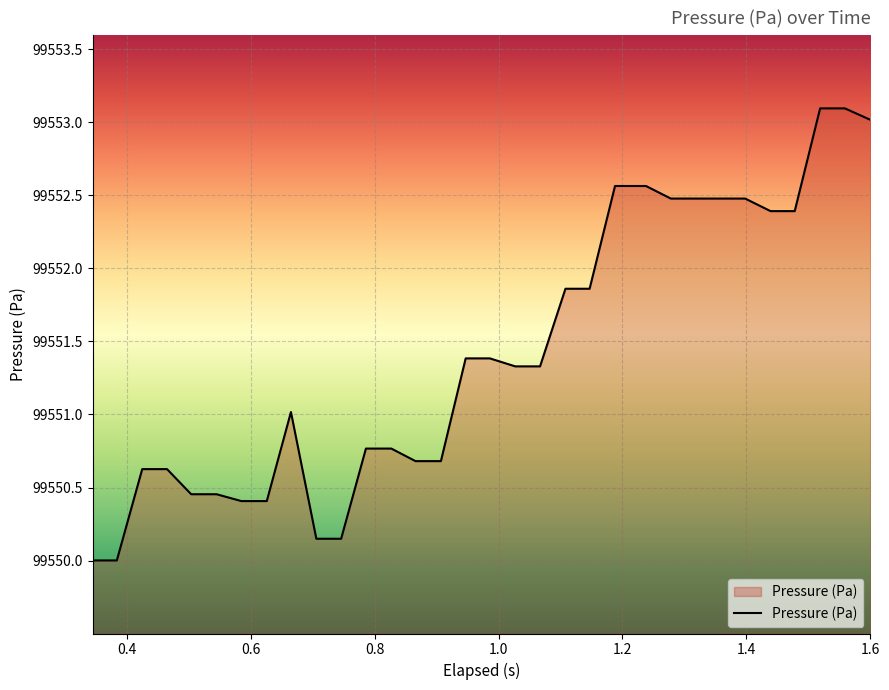

What is the minimum value shown in the chart?

99550.0